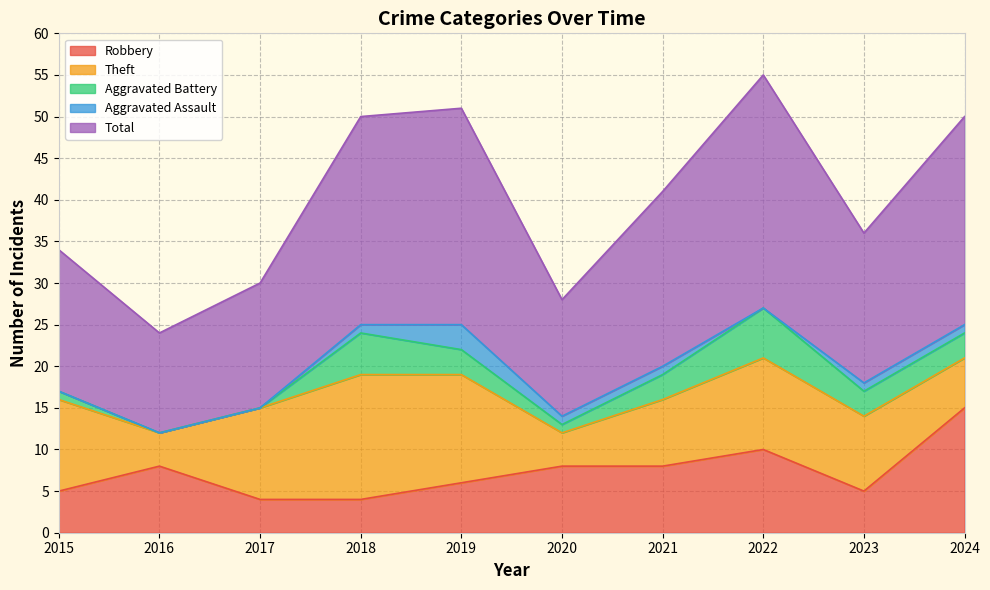

How many values in Aggravated Assault are above zero?

6